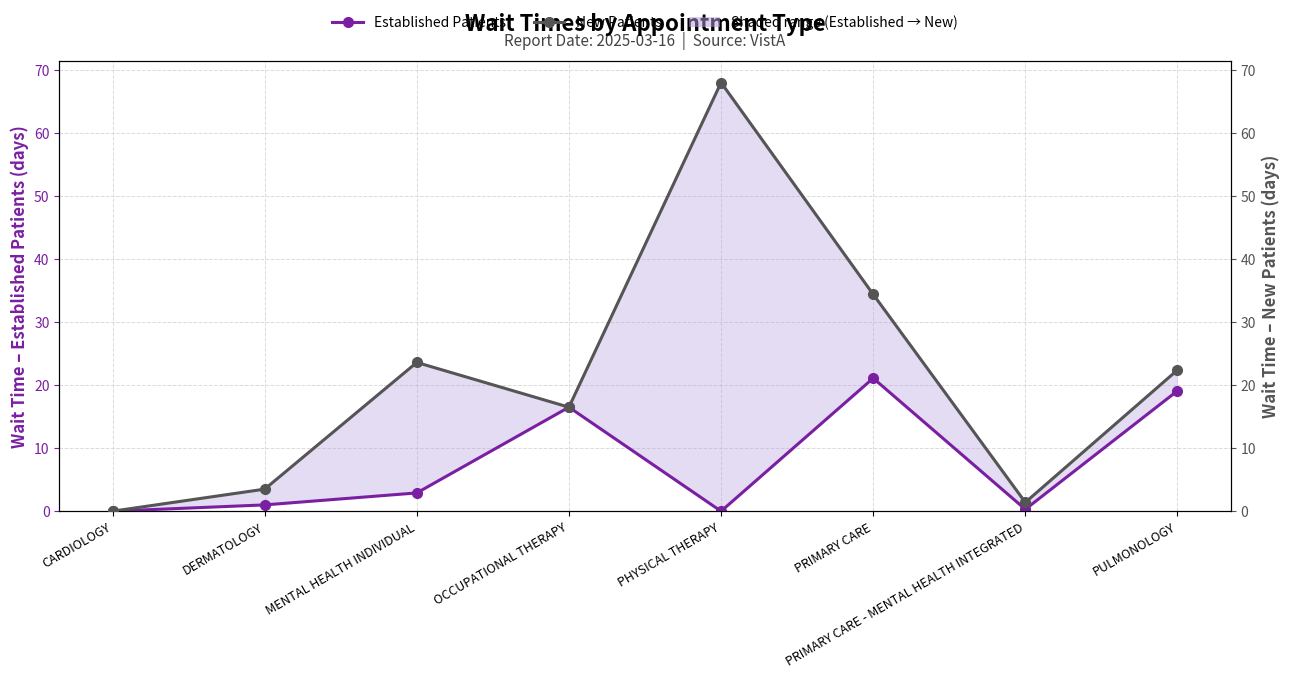

Which label corresponds to the smallest value in the chart?

CARDIOLOGY